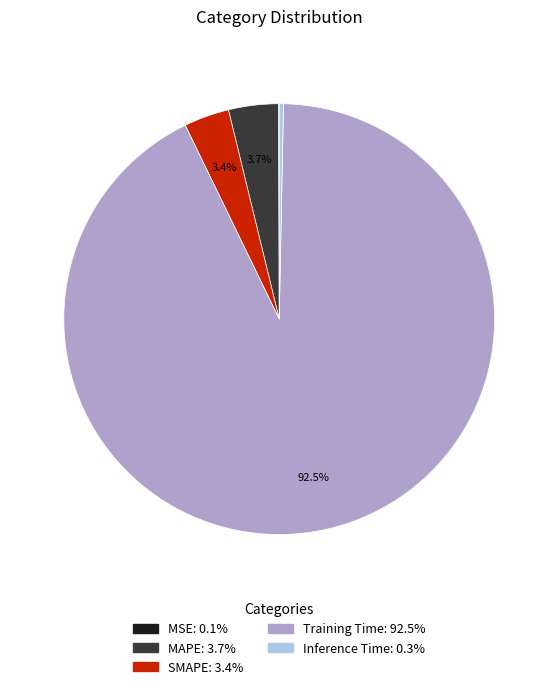

To the nearest percent, what percentage of the pie is SMAPE?

3%